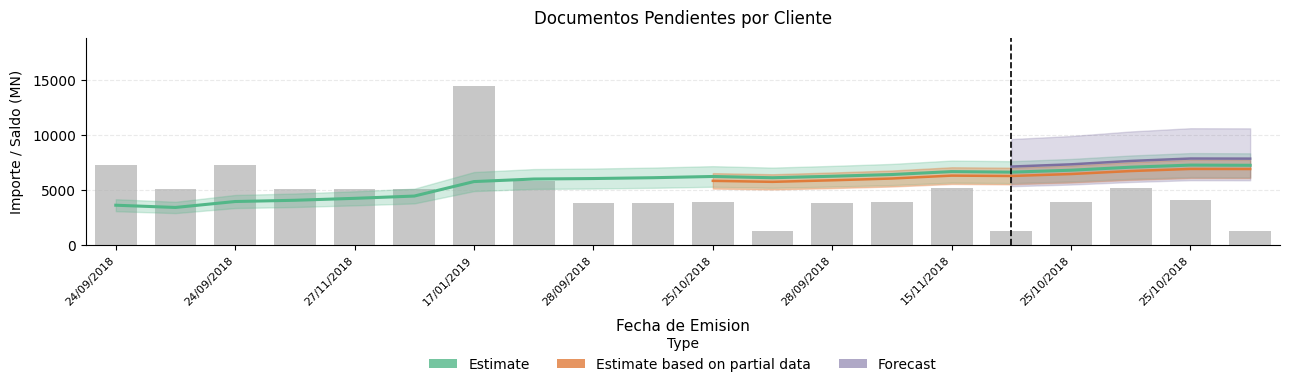

What is the sum of all values?

96870.7